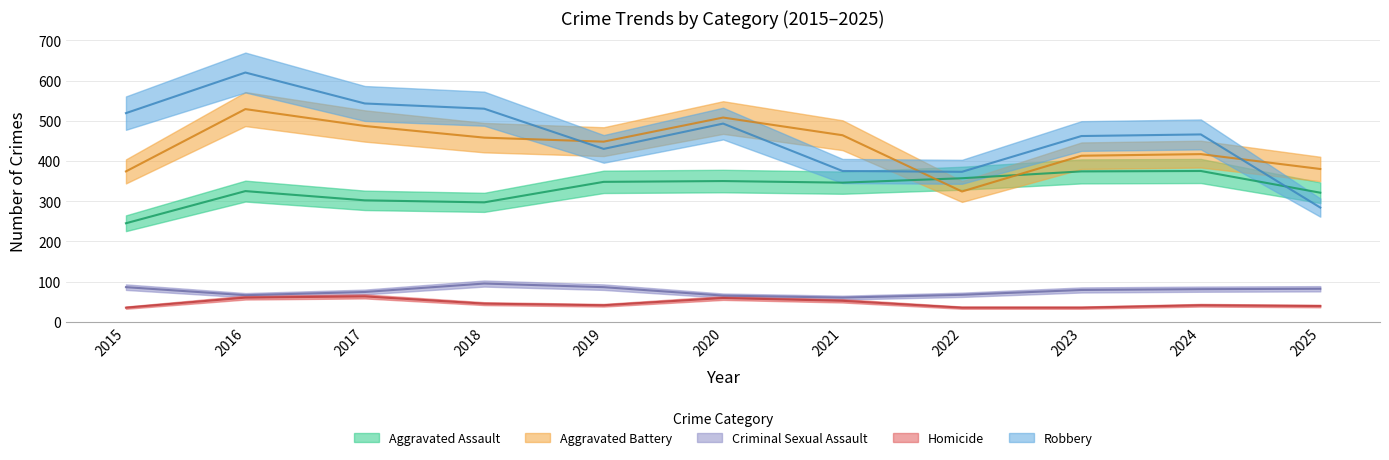

How many categories are shown in the chart?

11